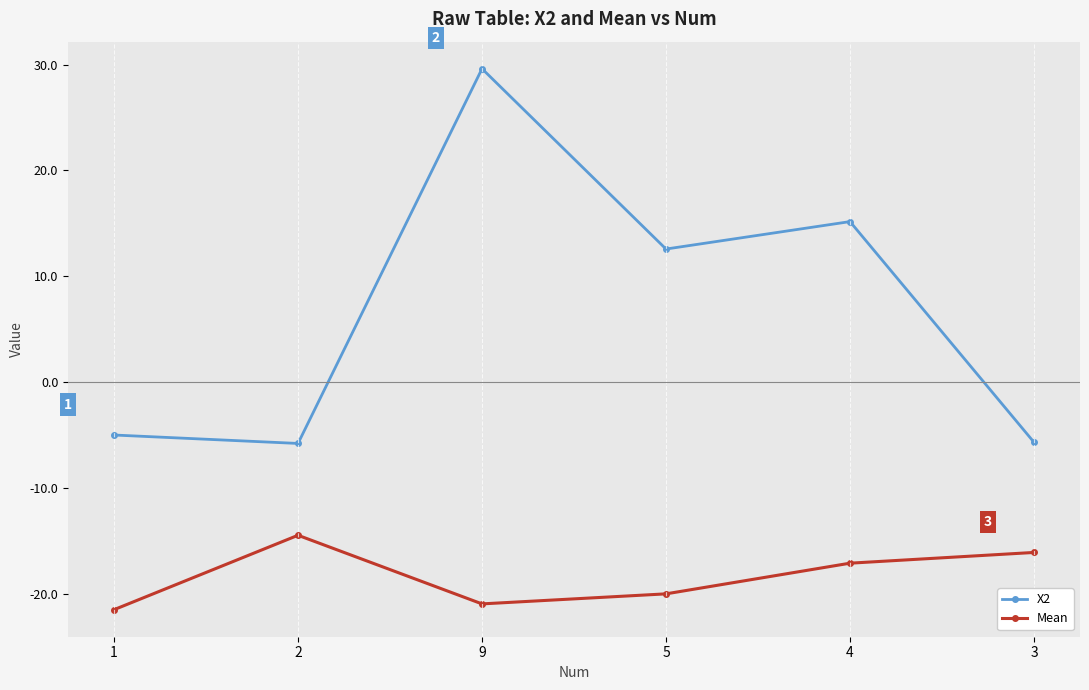

Which series has the largest total across all categories?

X2